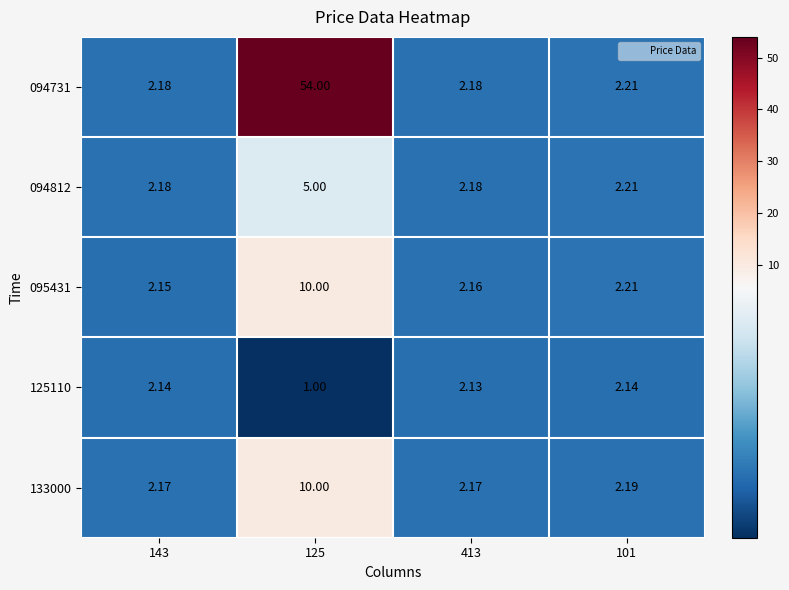

Is the value of 125110 at 125 greater than the value of 094812 at 125?

No